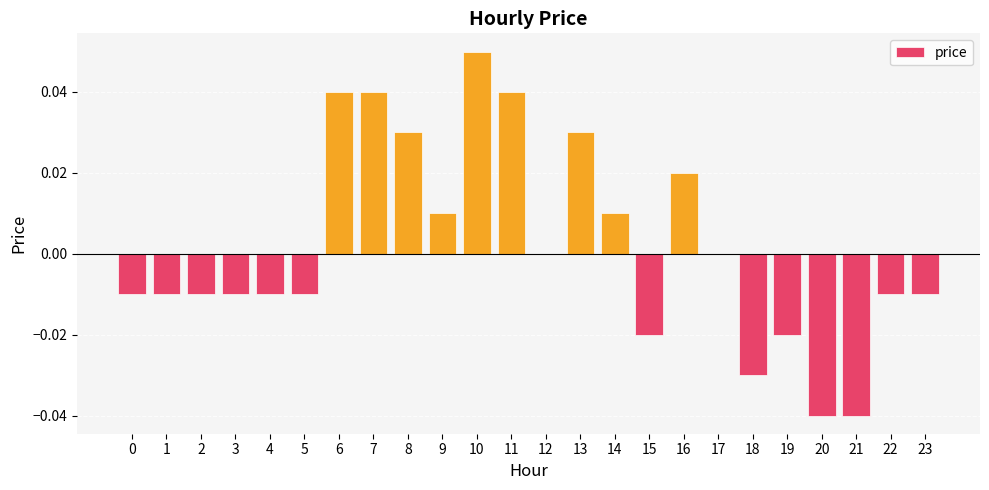

Between 14 and 22, which is larger?

14